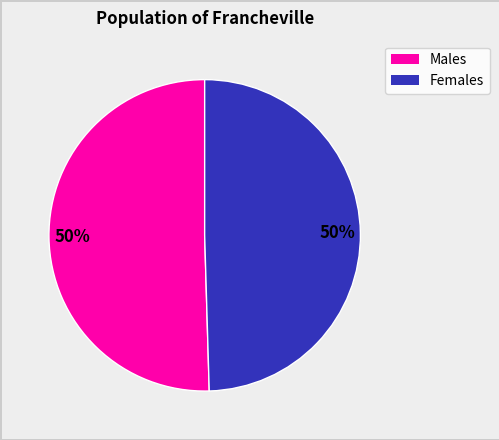

To the nearest percent, what is the average slice percentage?

50%